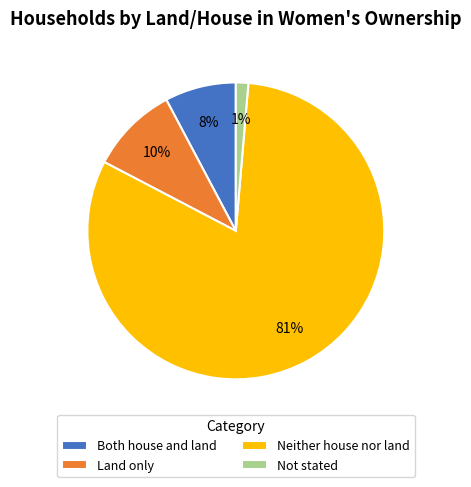

To the nearest percent, what is the difference between the Land only and Both house and land slice percentages?

2%